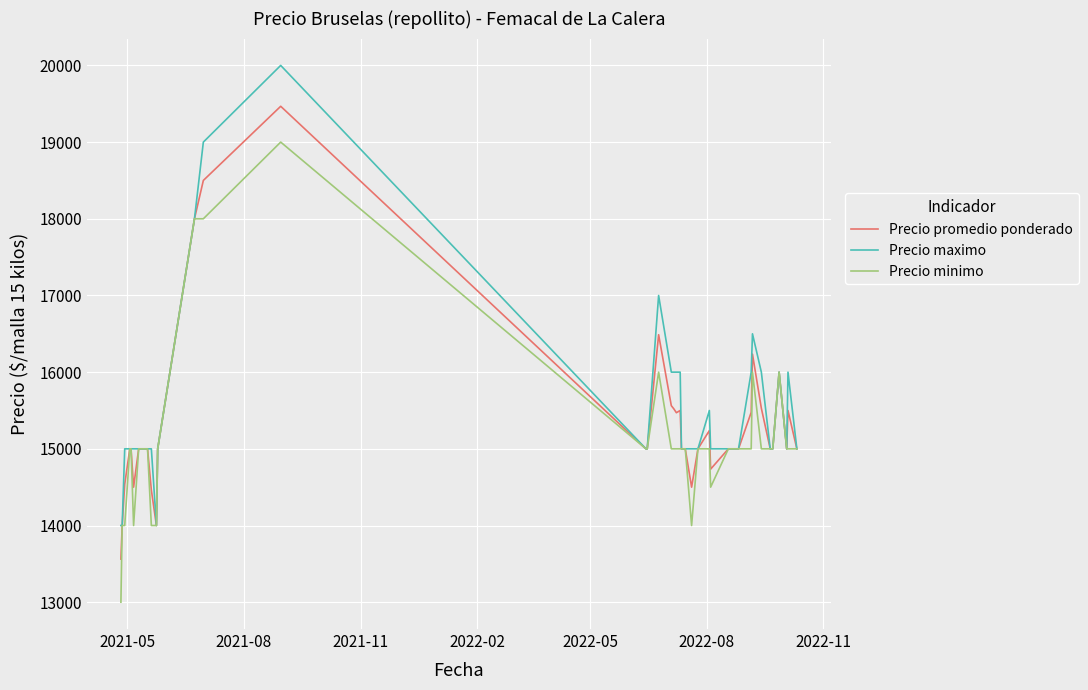

What is the minimum value shown in the chart?

13000